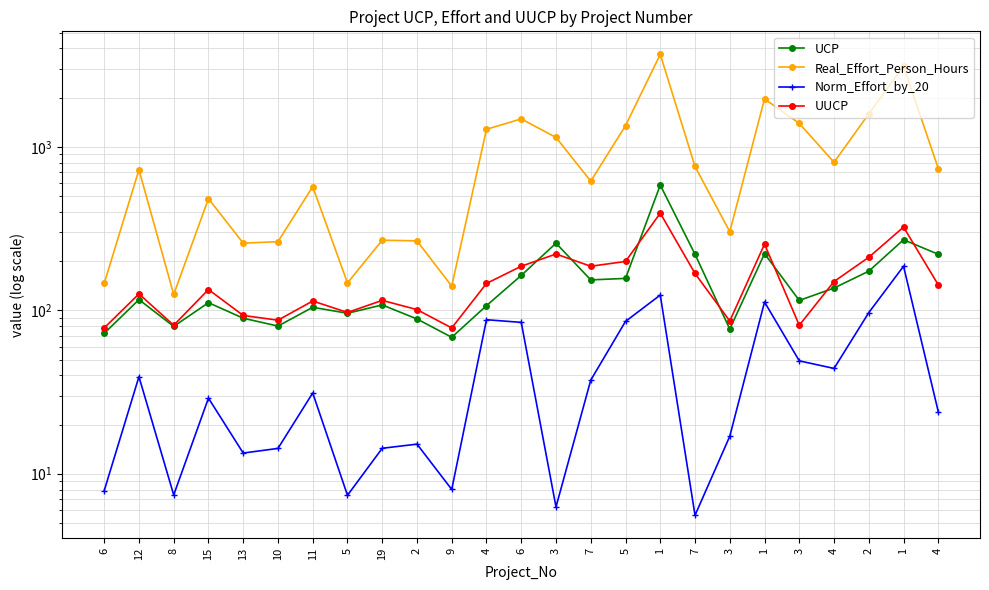

Reading right to left, what are all the values shown in this chart?

UCP: 4=220.1	1=270.2	2=173.5	4=136.8	3=114.9	1=222.1	3=76.8	7=220.2	1=583.2	5=156.7	7=153.5	3=257.4	6=163.4	4=106.8	9=68.4	2=88.5	19=107.9	5=95.9	11=104.3	10=80.1	13=89.5	15=111.3	8=79.7	12=116.2	6=72.3
Real_Effort_Person_Hours: 4=737.0	1=3113.0	2=1592.0	4=804.5	3=1392.0	1=1965.0	3=302.5	7=759.0	1=3680.0	5=1347.0	7=617.0	3=1142.0	6=1482.5	4=1281.0	9=140.5	2=266.0	19=268.5	5=147.0	11=571.0	10=263.0	13=257.5	15=482.0	8=125.0	12=724.0	6=146.0
Norm_Effort_by_20: 4=23.9	1=186.1	2=96.8	4=44.1	3=49.1	1=112.4	3=16.9	7=5.6	1=124.0	5=85.5	7=37.4	3=6.3	6=84.4	4=87.6	9=8.0	2=15.2	19=14.3	5=7.4	11=31.2	10=14.3	13=13.4	15=29.0	8=7.4	12=39.2	6=7.9
UUCP: 4=143.0	1=323.0	2=211.0	4=150.0	3=81.0	1=254.0	3=86.0	7=168.0	1=393.0	5=199.0	7=186.0	3=221.0	6=186.0	4=146.0	9=78.0	2=101.0	19=115.0	5=97.0	11=114.0	10=87.0	13=93.0	15=134.0	8=81.0	12=126.0	6=78.0